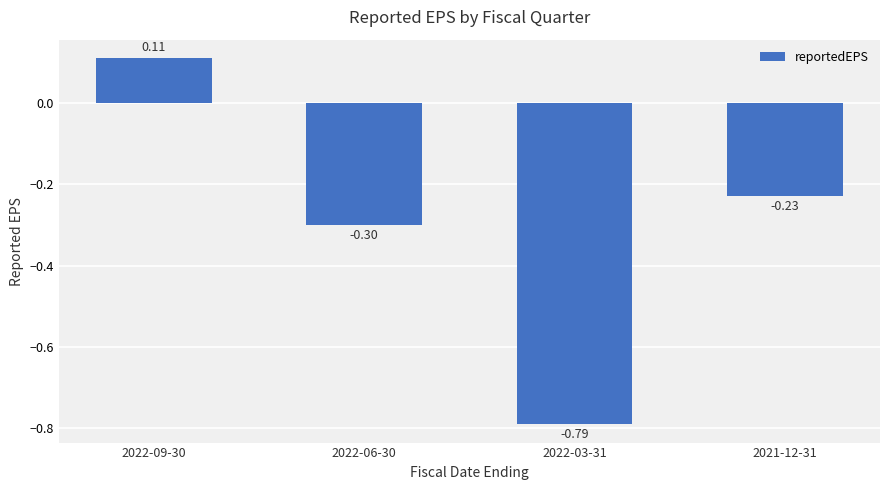

How many bars are there in total?

4